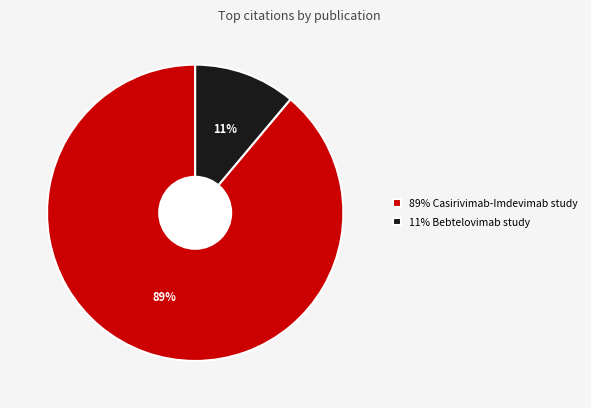

Is it true that 89% Casirivimab-Imdevimab study is 77% of the pie?

False